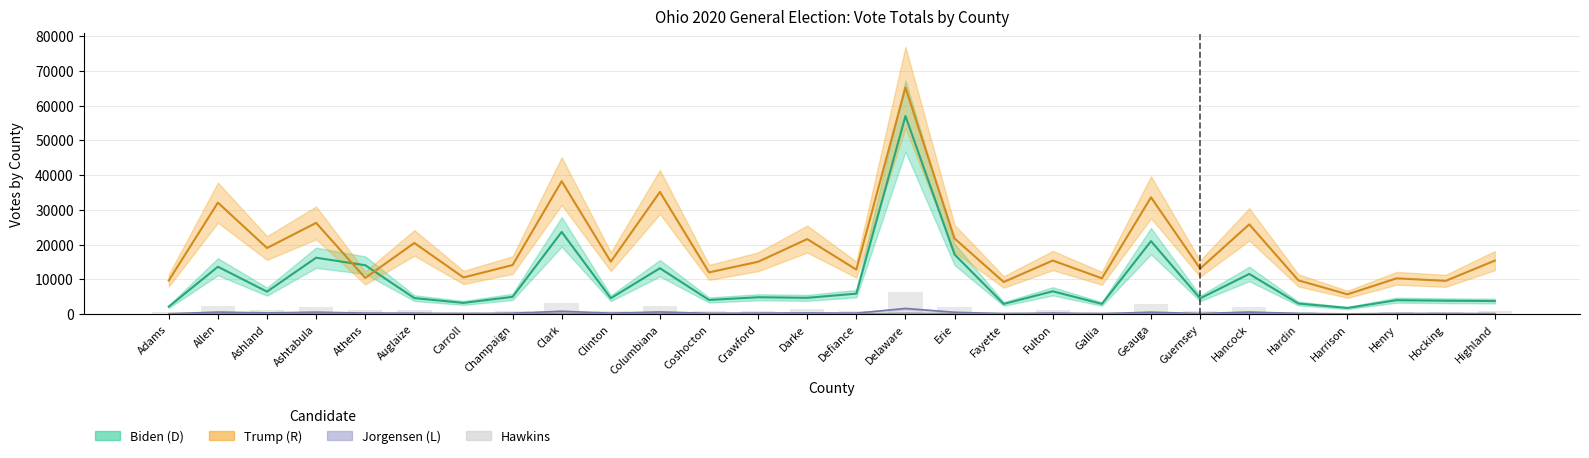

The value of Biden (D) at Clark is 23625. True or false?

True